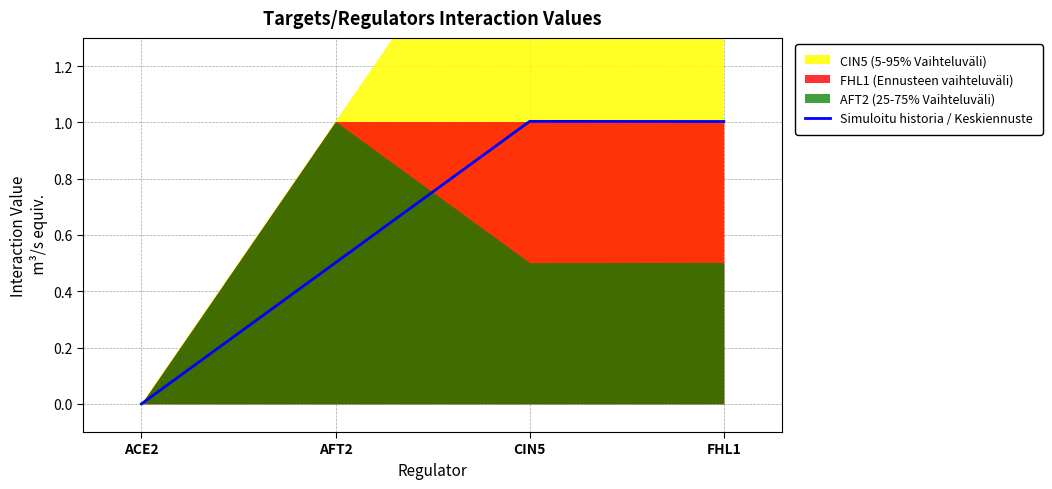

What is the sum of the values at AFT2 and CIN5?

1.5